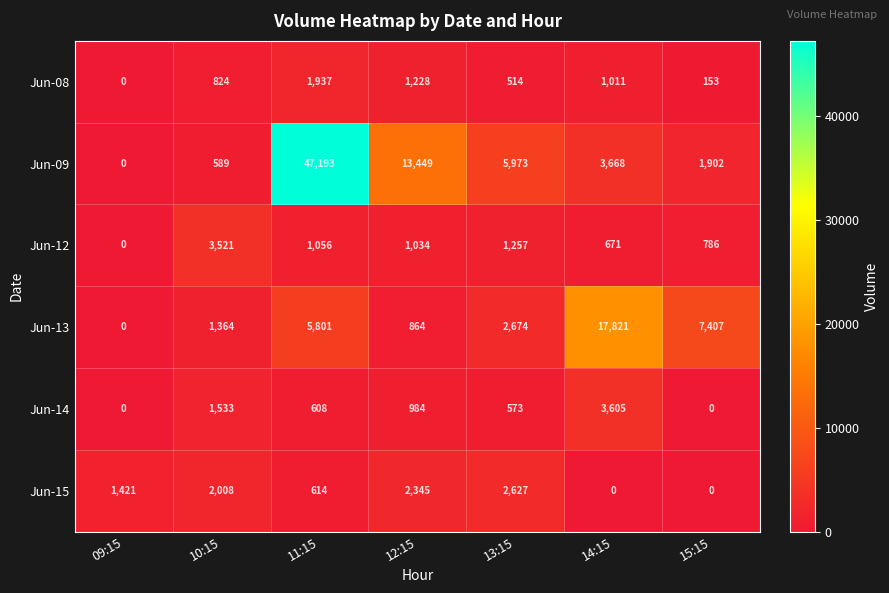

Rank the series at 12:15 from highest to lowest value.

Jun-09, Jun-15, Jun-08, Jun-12, Jun-14, Jun-13